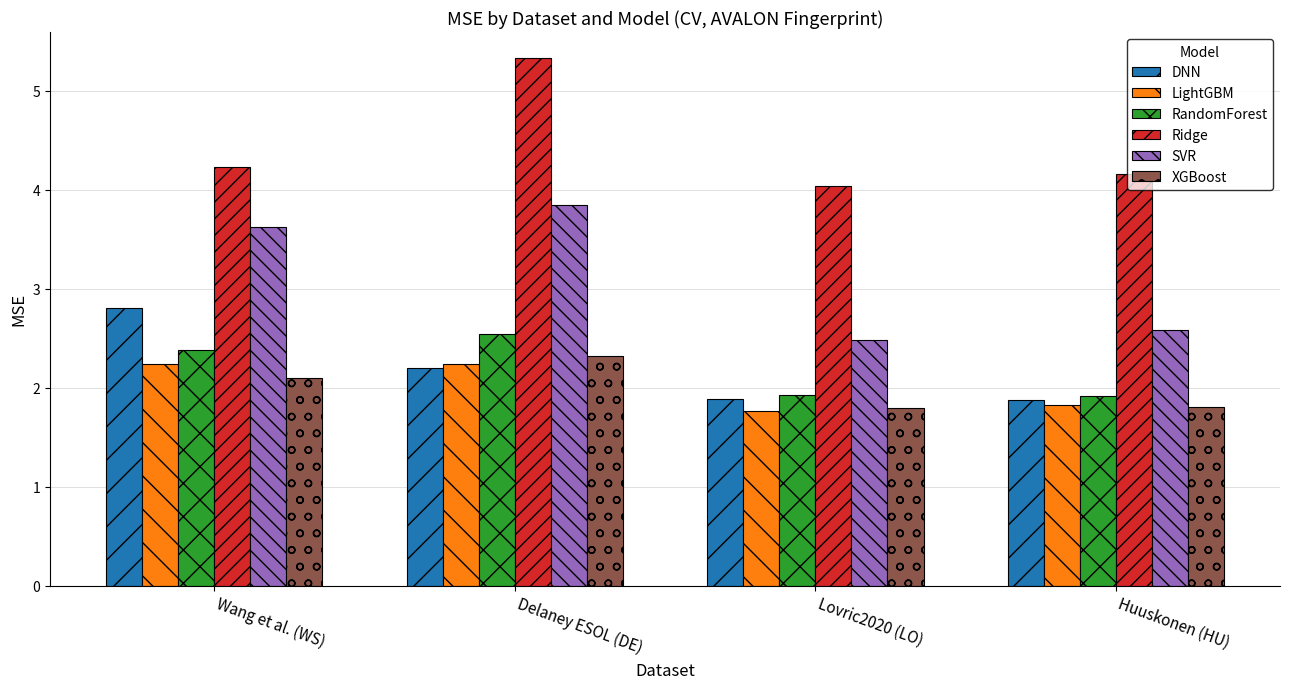

What are all the series names shown in the legend?

DNN, LightGBM, RandomForest, Ridge, SVR, XGBoost